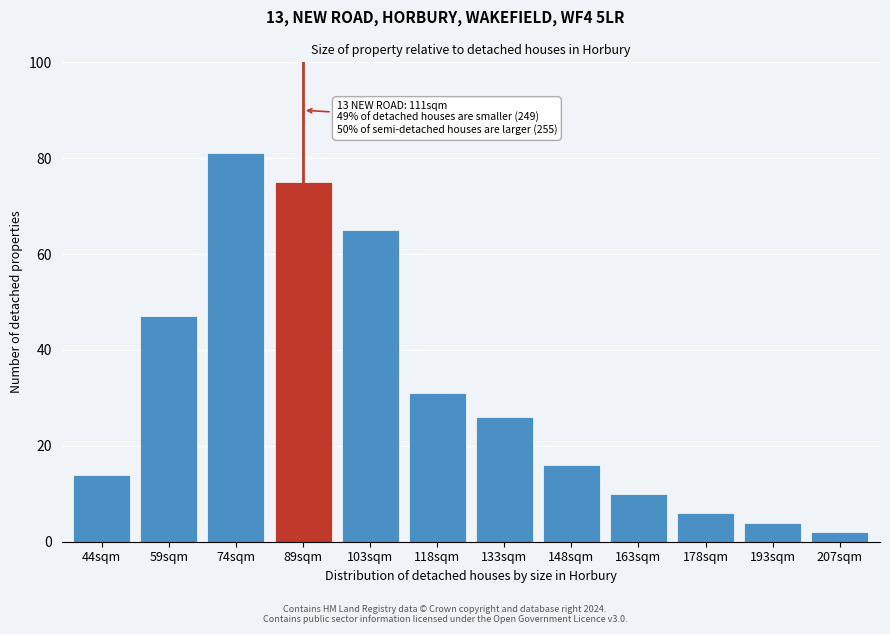

Reading left to right, extract all data points from this chart.

44sqm=14	59sqm=47	74sqm=81	89sqm=75	103sqm=65	118sqm=31	133sqm=26	148sqm=16	163sqm=10	178sqm=6	193sqm=4	207sqm=2